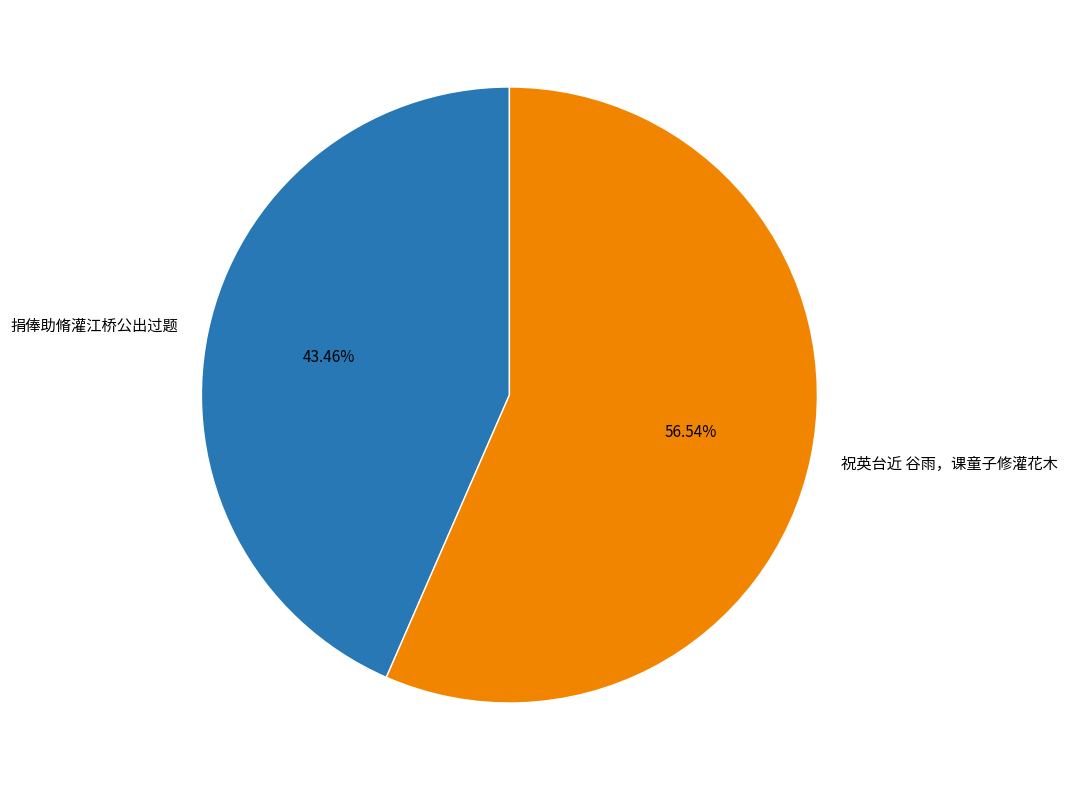

Rank the categories by value from highest to lowest.

祝英台近 谷雨，课童子修灌花木, 捐俸助脩灌江桥公出过题